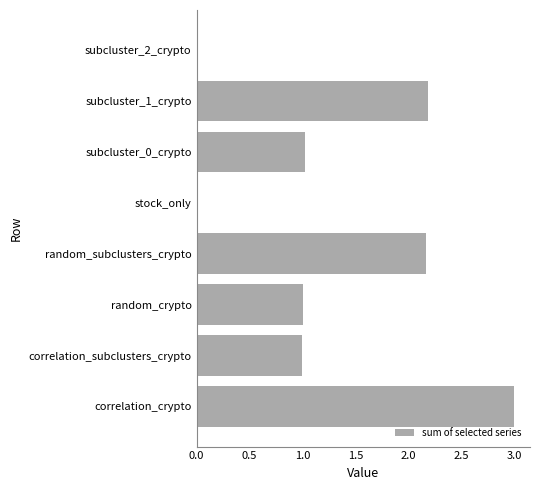

What is the greatest value displayed?

3.0